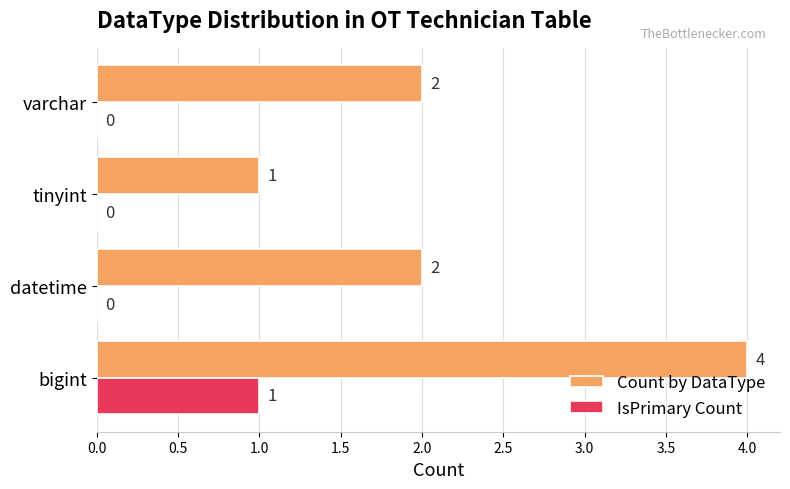

Between tinyint and varchar, which series saw the biggest shift?

Count by DataType